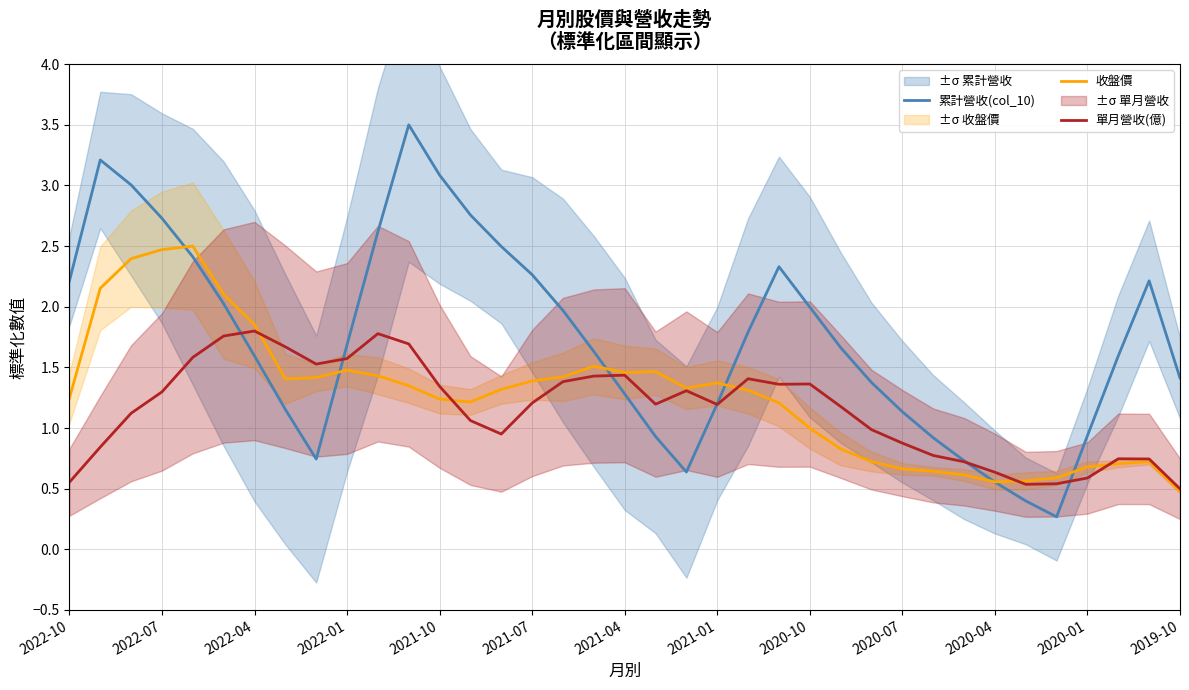

Is it true that 累計營收(col_10) equals 0.3 at 2021-01?

False